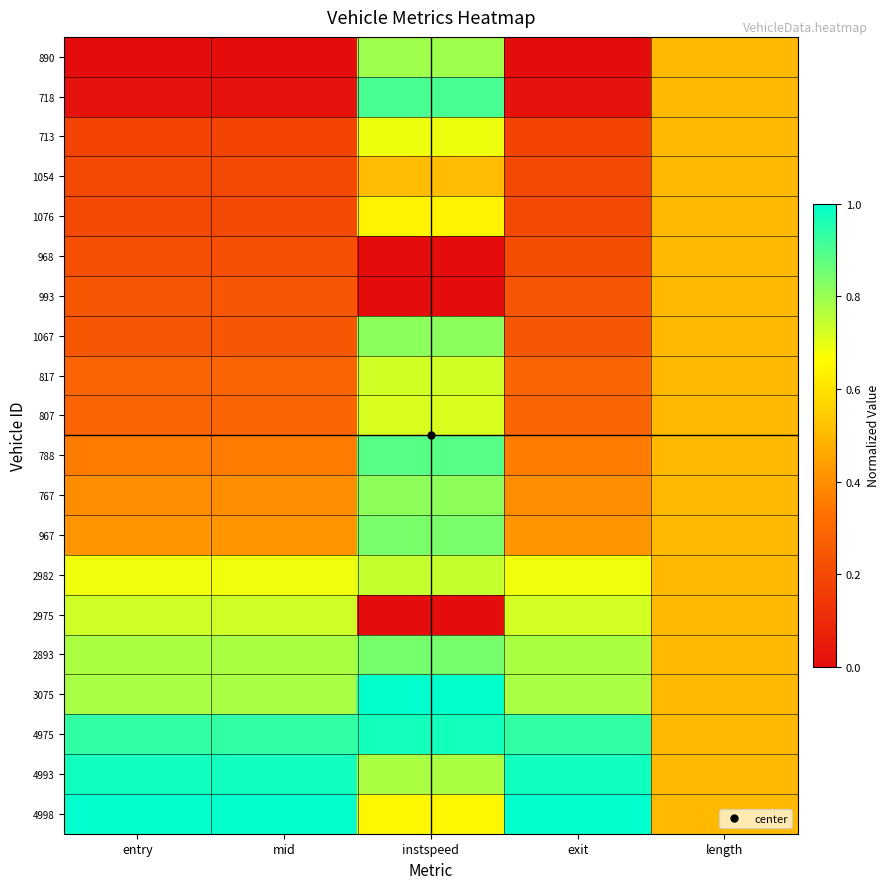

How many series are shown in this chart?

20